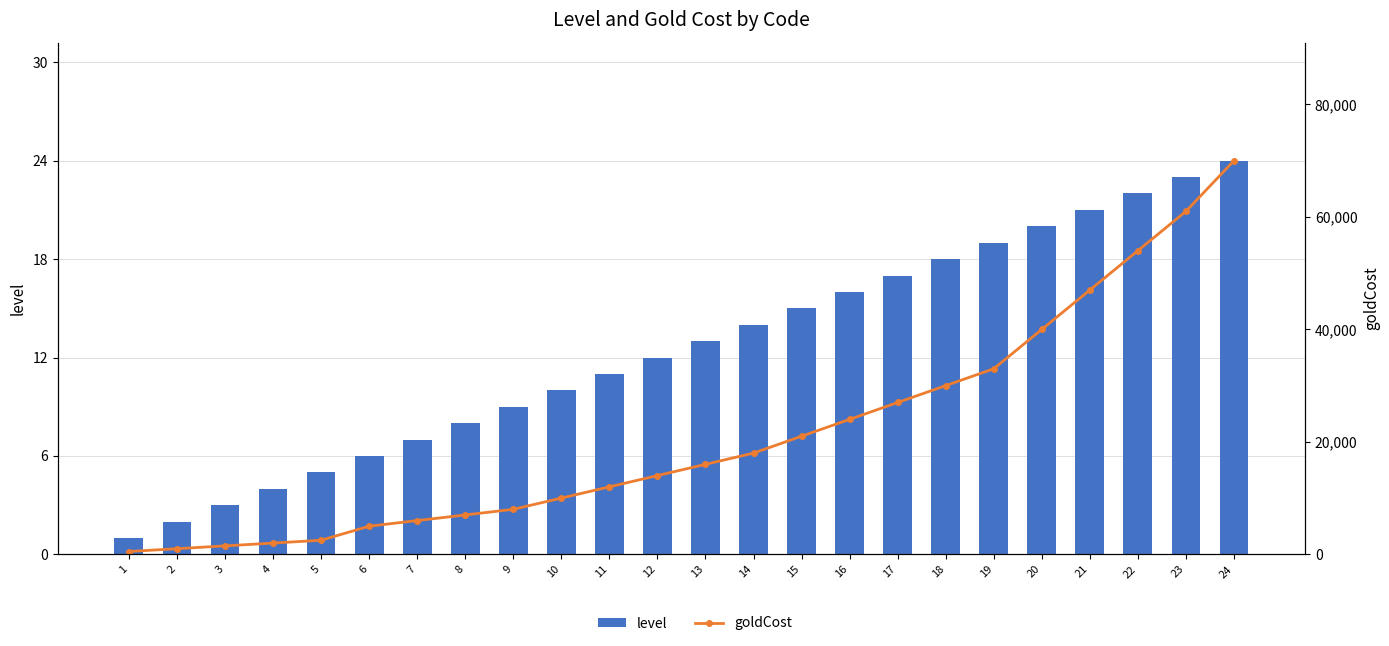

What is the minimum value for goldCost?

500